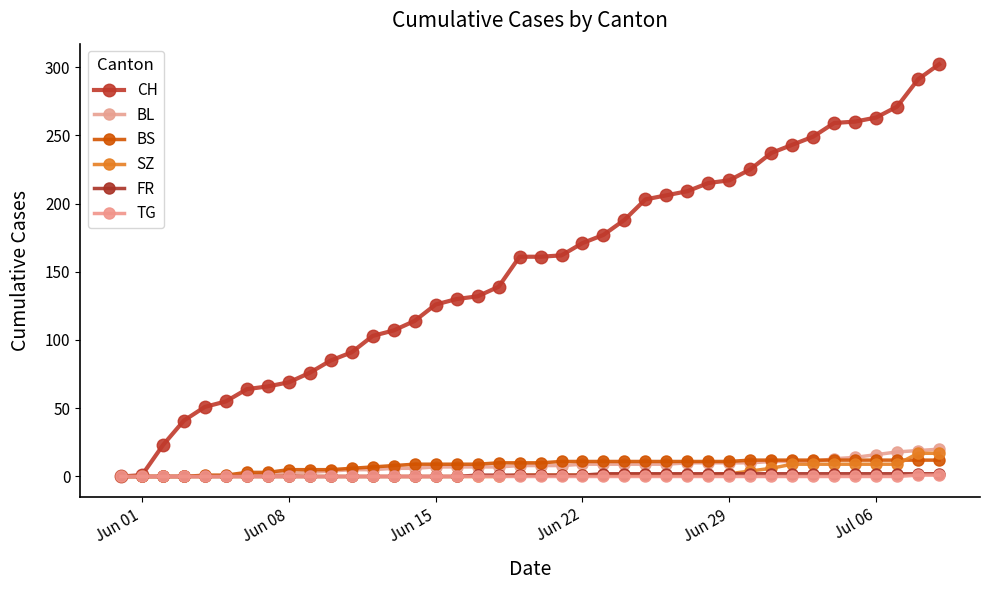

How many lines are shown in the chart?

6